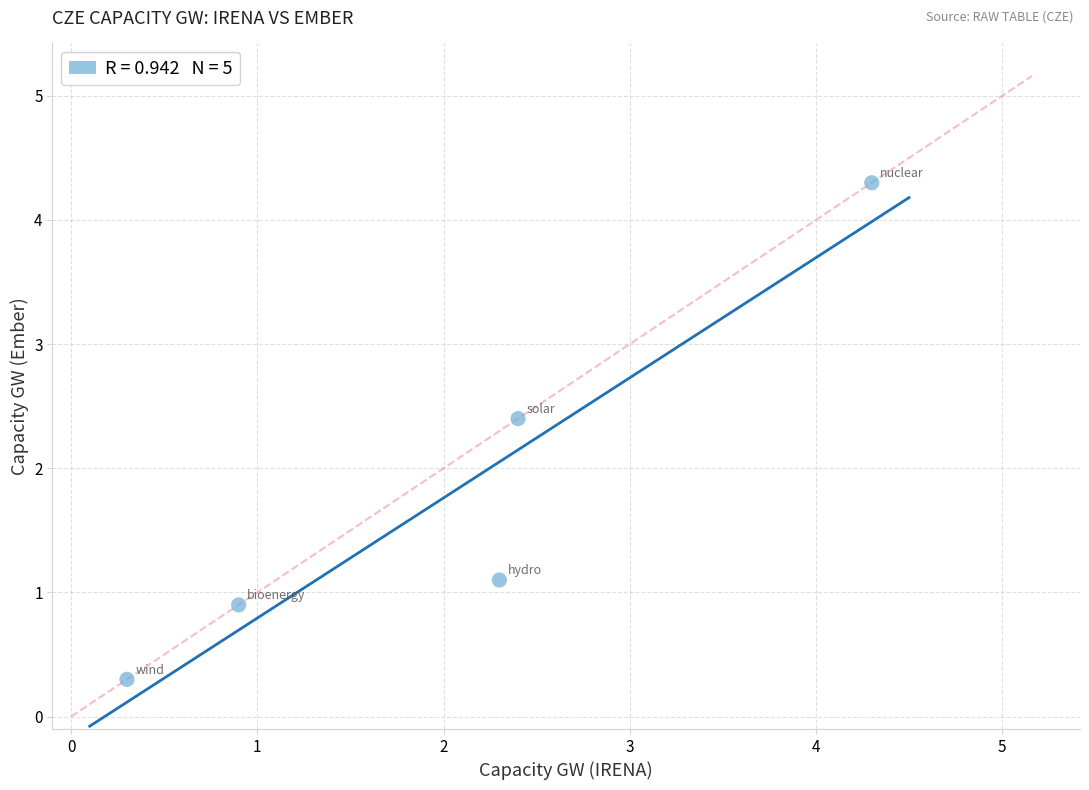

What is the range of Y values (max minus min)?

4.0